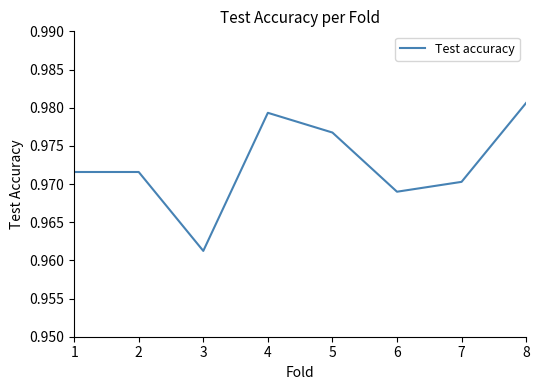

At which category does the chart reach its minimum across all series?

3